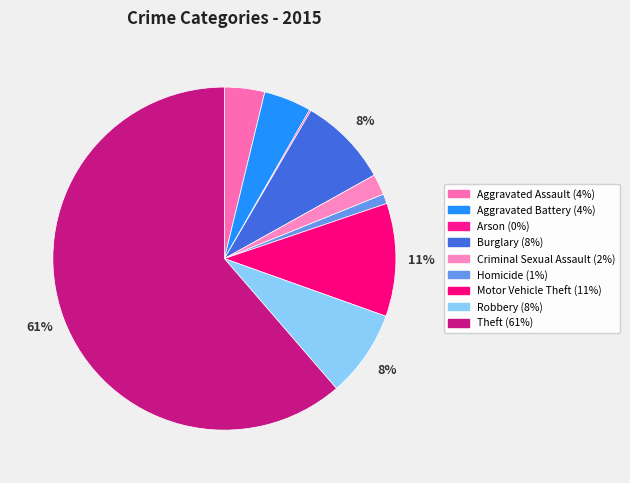

To the nearest percent, what portion does Criminal Sexual Assault represent?

2%